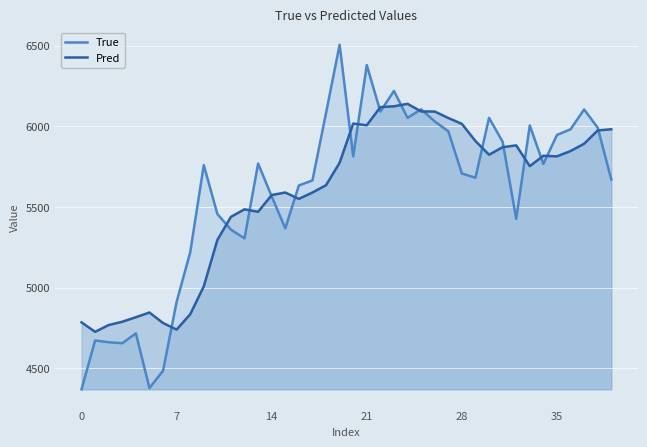

The value of True at 28 is 8213.6. True or false?

False